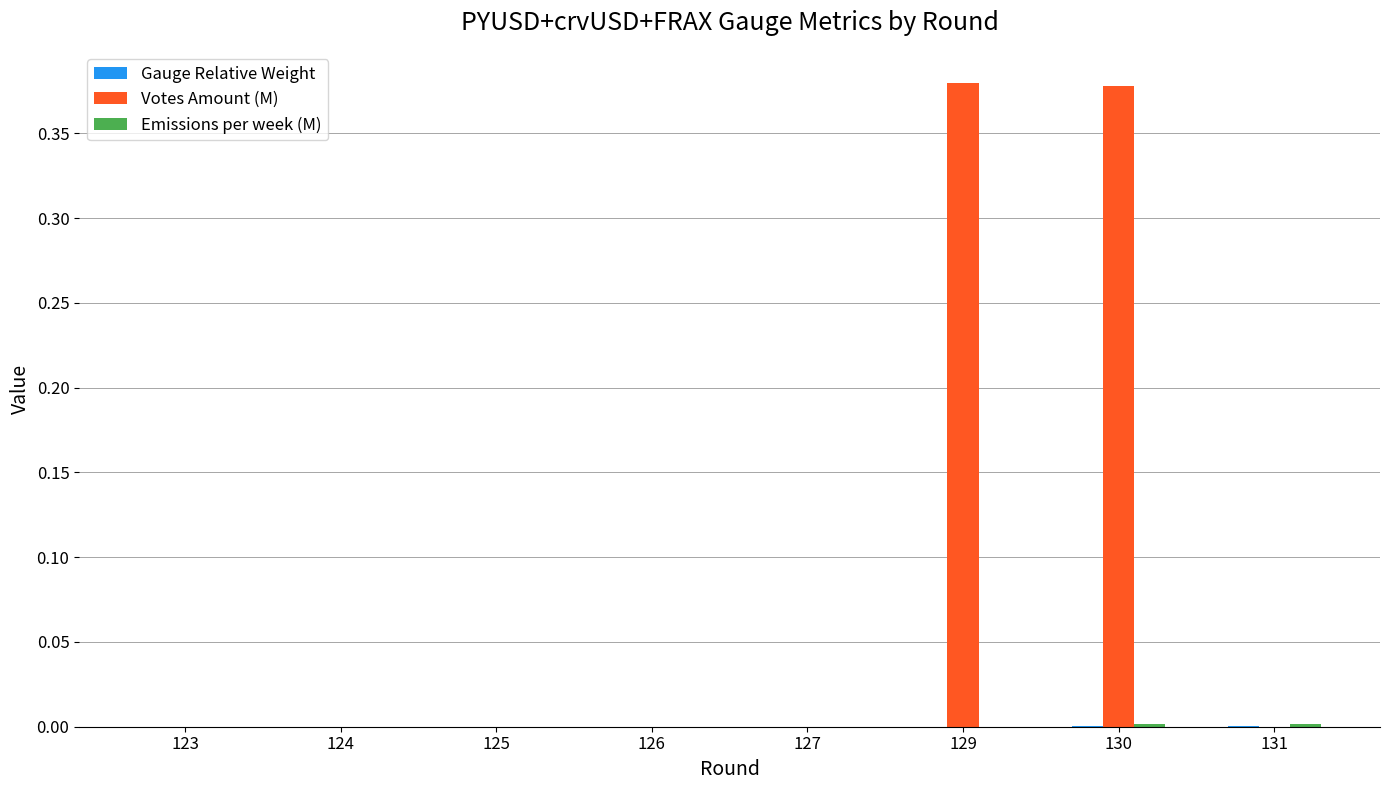

Which series changed the most between 124 and 130?

Votes Amount (M)